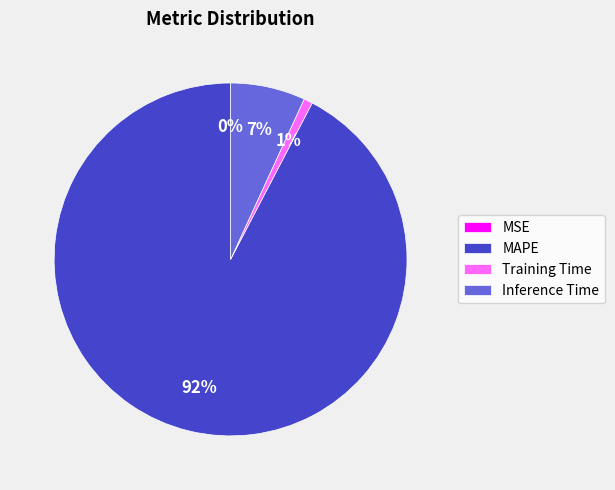

To the nearest percent, what is the difference between the largest and smallest slice percentages?

92%